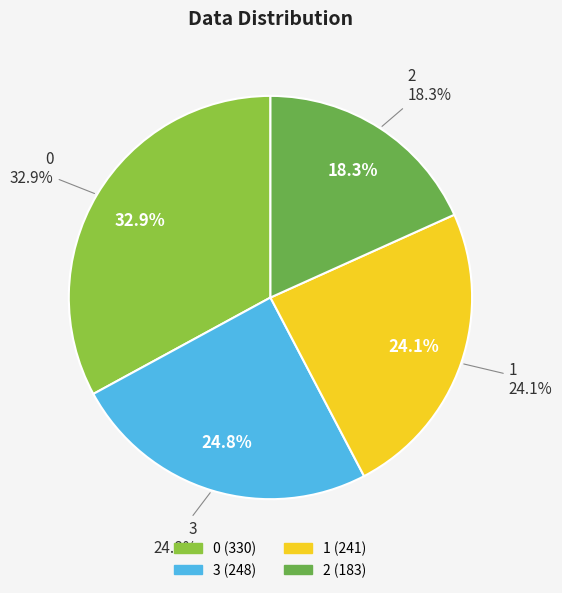

Which has a higher value, 2 or 1?

1